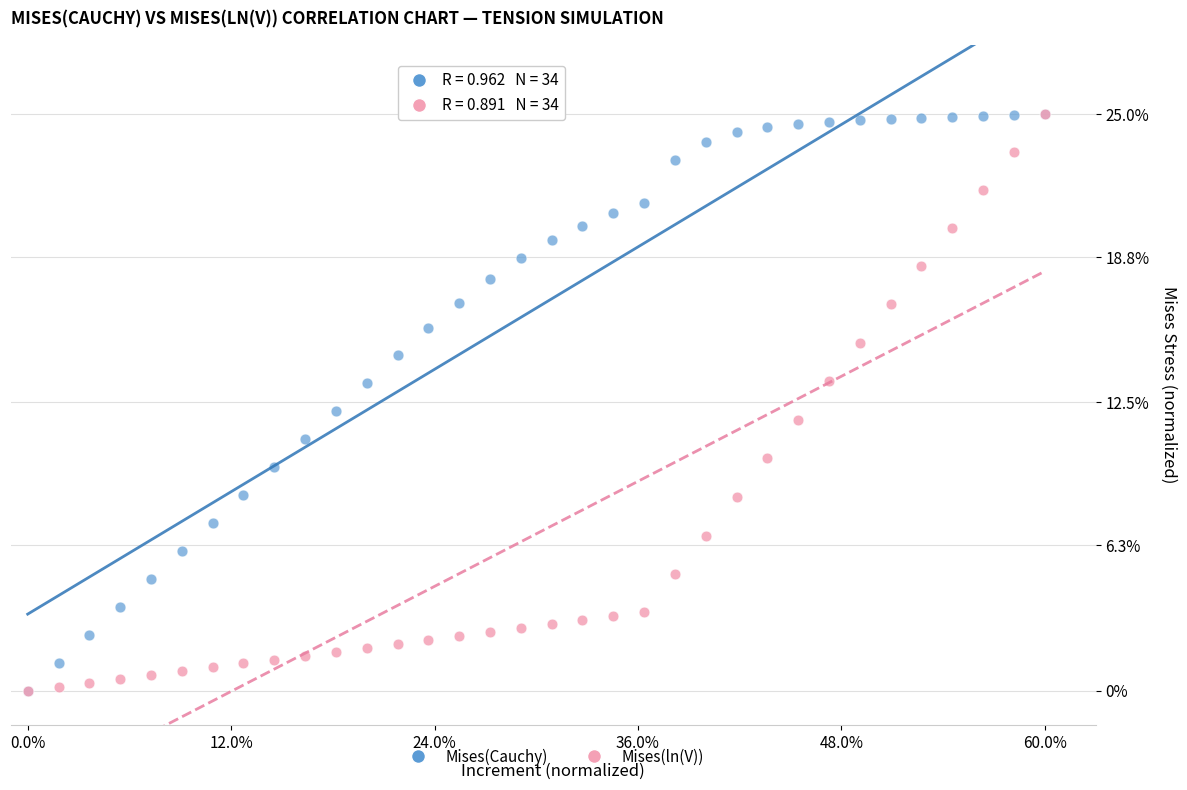

What are all the series names shown in the legend?

Mises(Cauchy), Mises(ln(V))